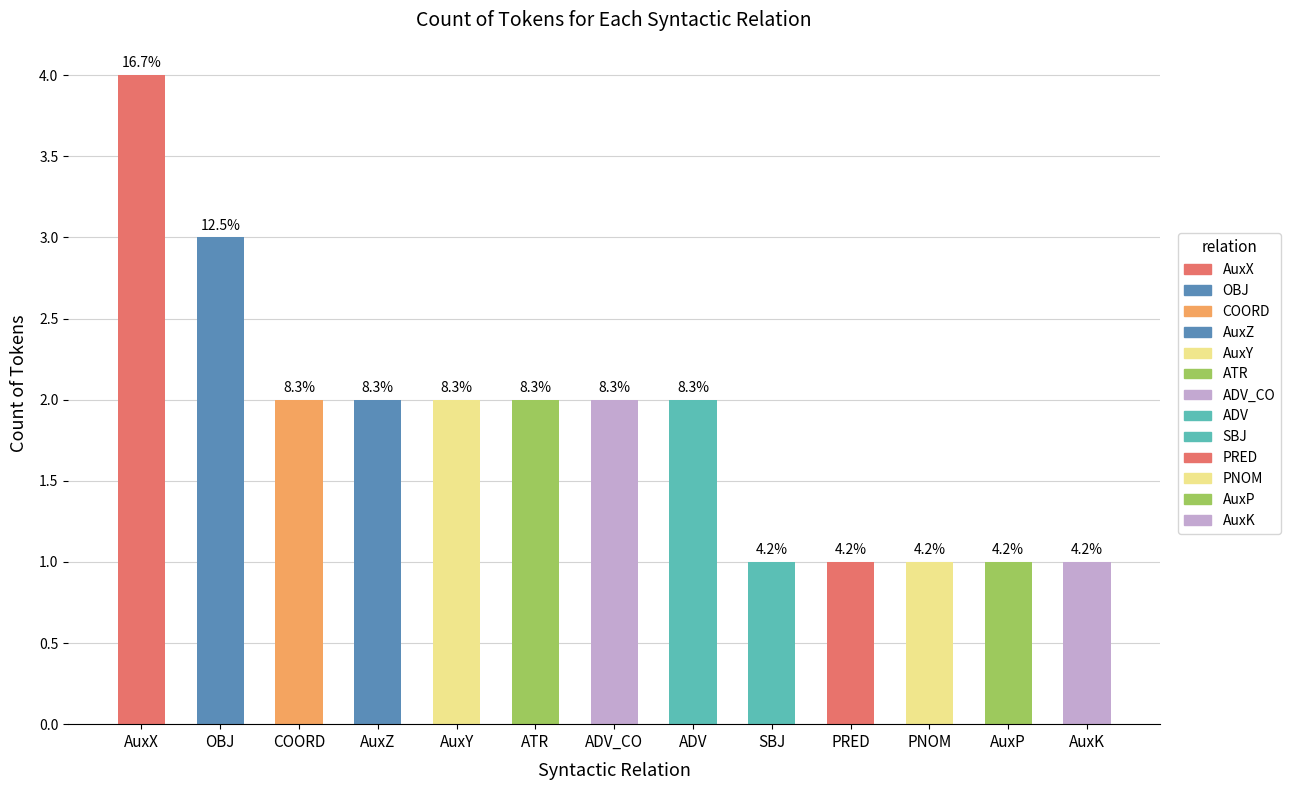

Reading left to right, list all the values displayed in this chart.

4	3	2	2	2	2	2	2	1	1	1	1	1